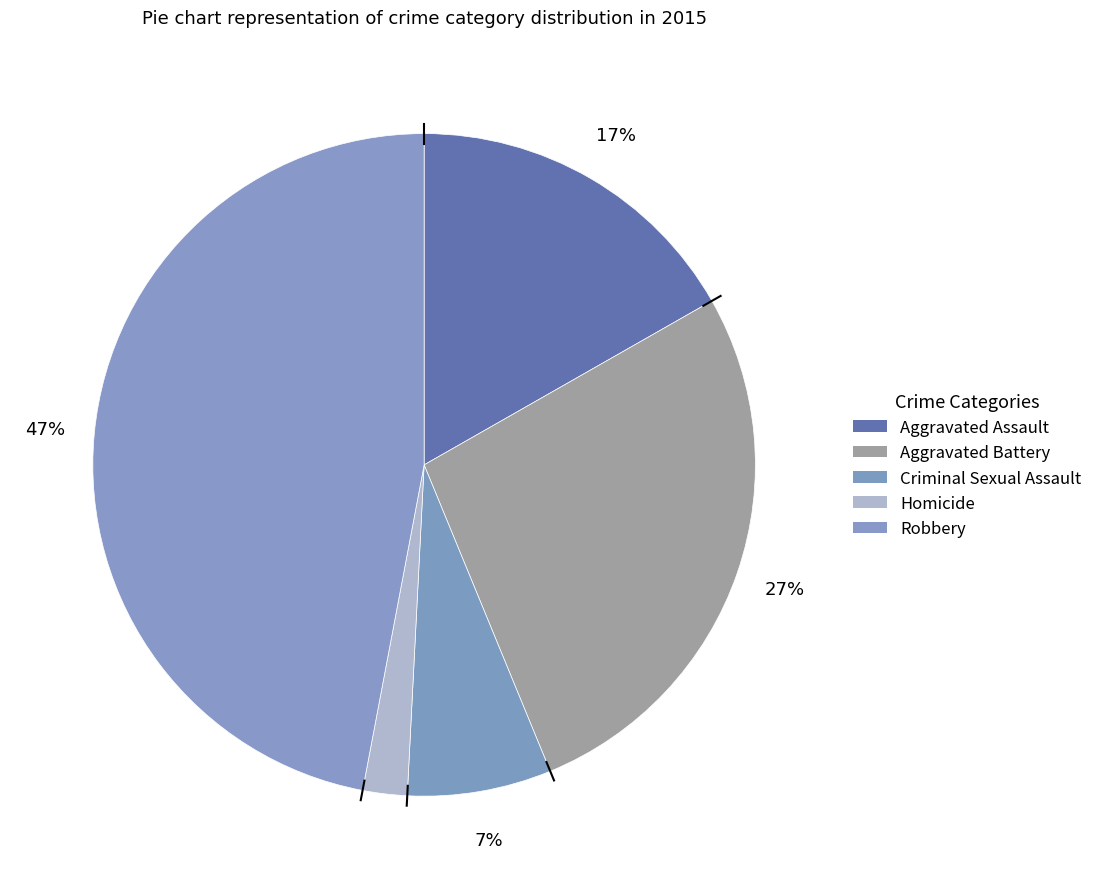

Is it true that Criminal Sexual Assault is 7% of the pie?

True